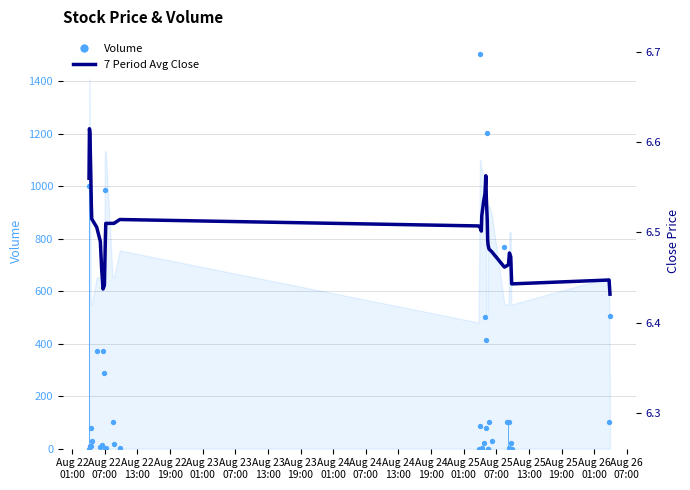

Which series reaches the minimum Y coordinate?

Volume